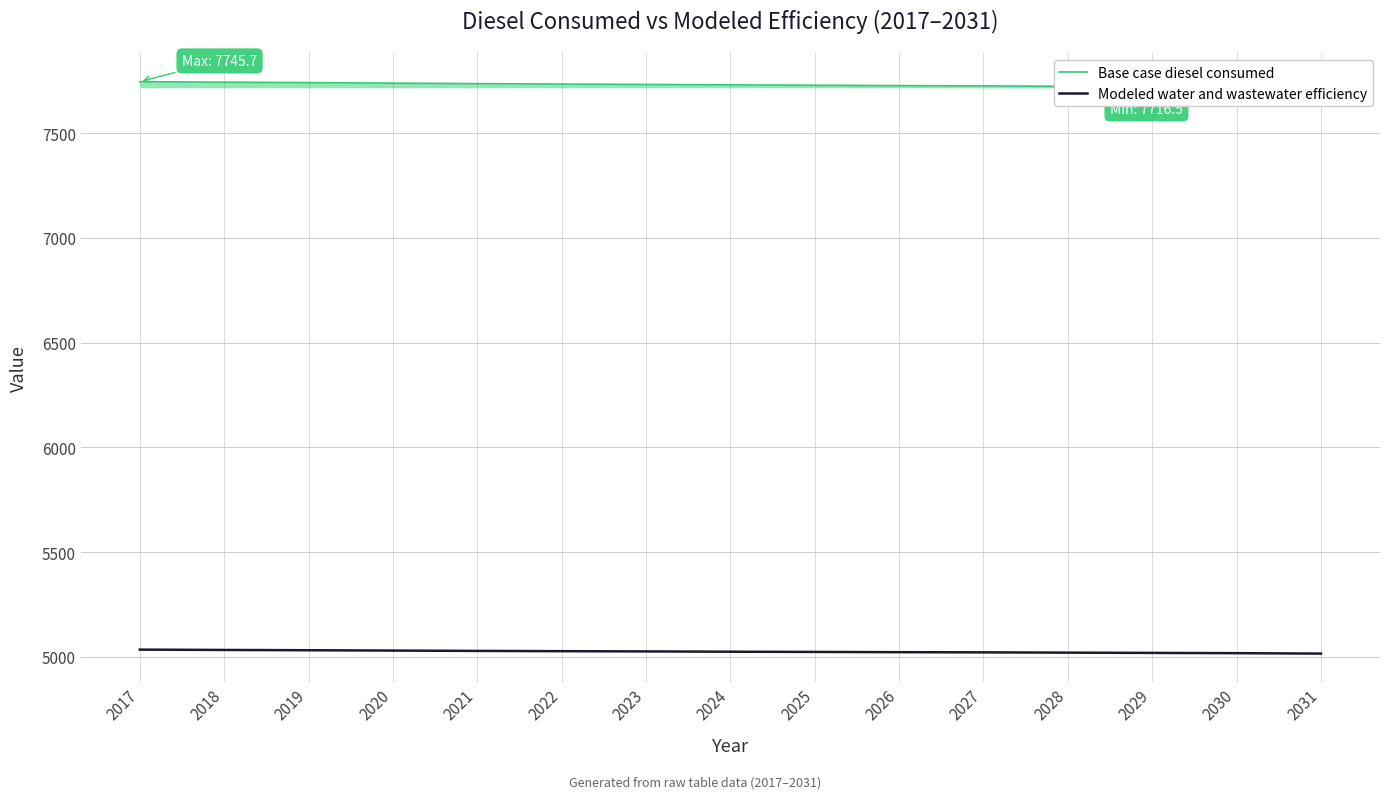

At which label does Modeled water and wastewater efficiency reach its minimum?

2031